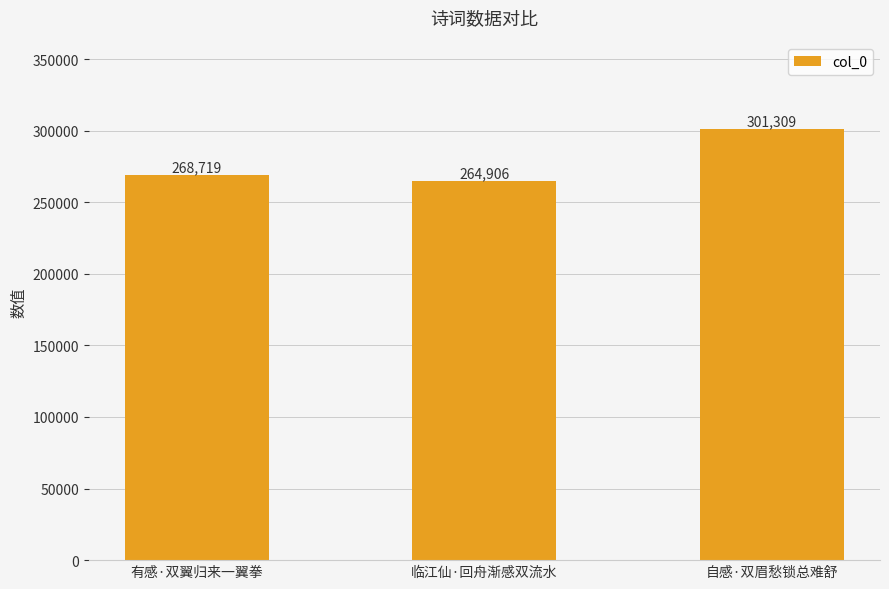

How many series are shown in this chart?

1